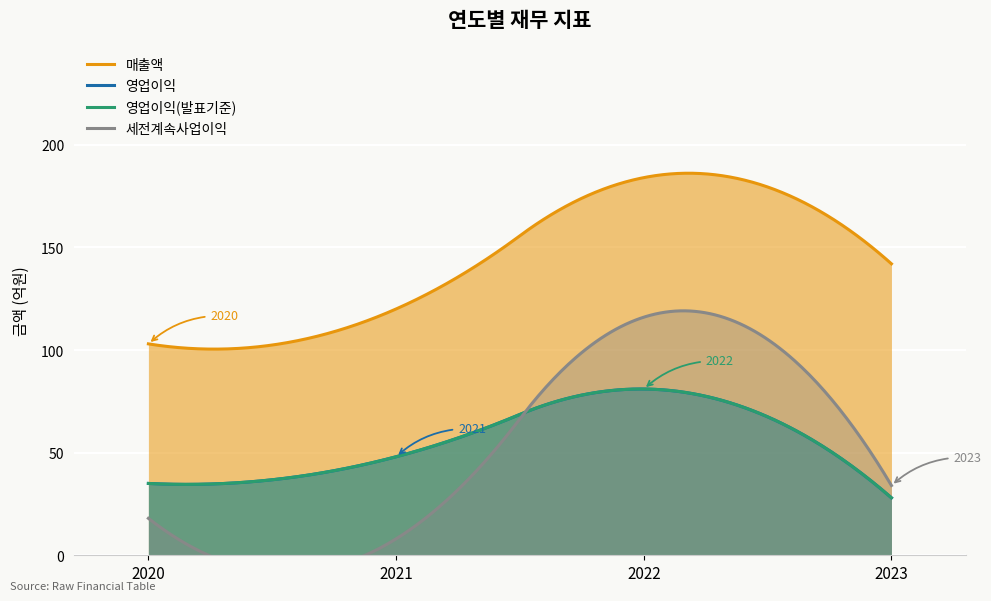

Is the value of 매출액 at 2020 greater than the value of 세전계속사업이익 at 2023?

Yes